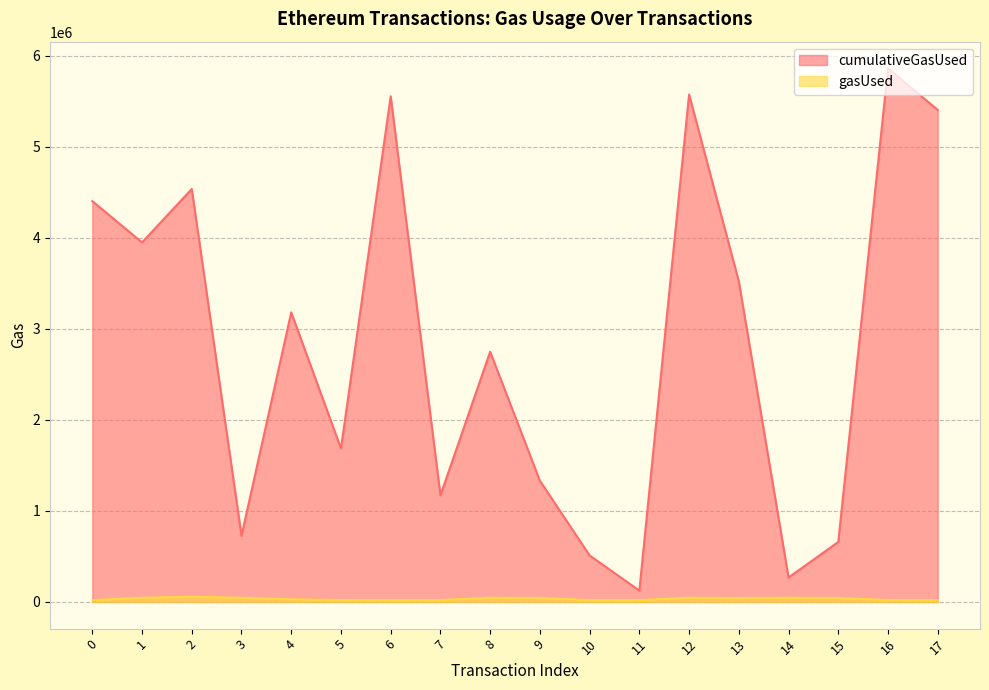

How many interior local peaks does the gasUsed series have?

4